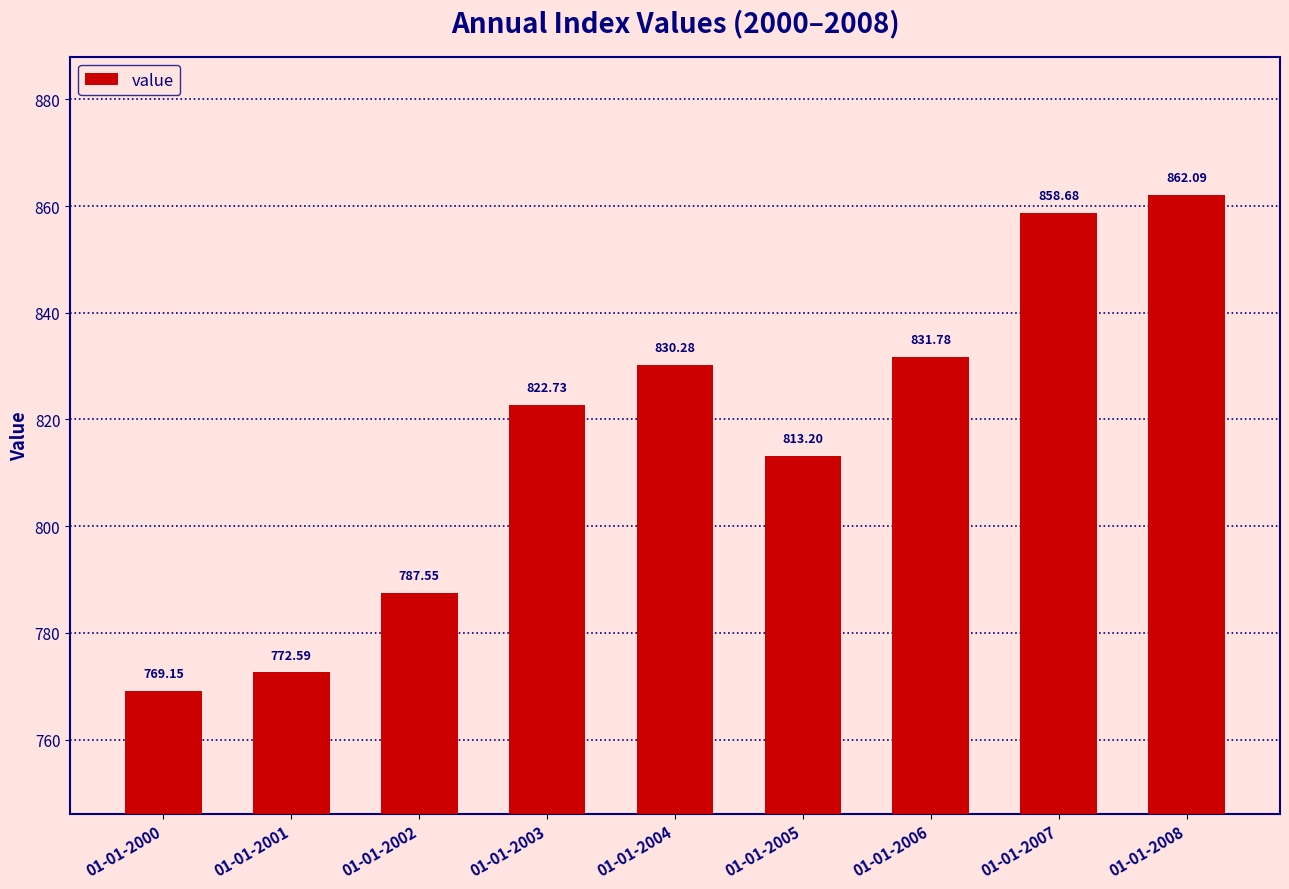

Is it true that the value at 01-01-2008 is 862.1?

True